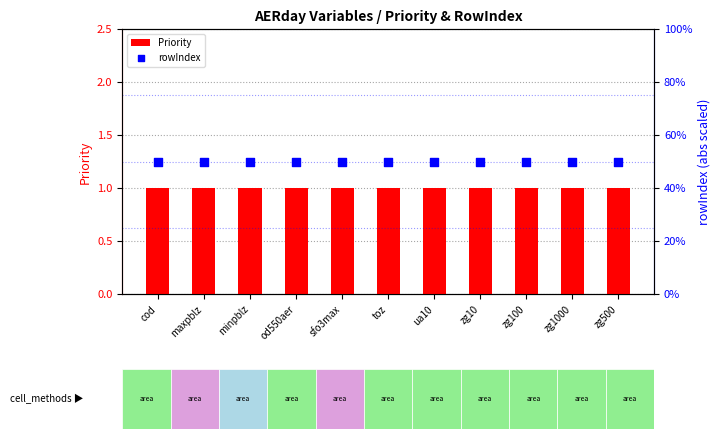

Which series has the largest total across all categories?

rowIndex